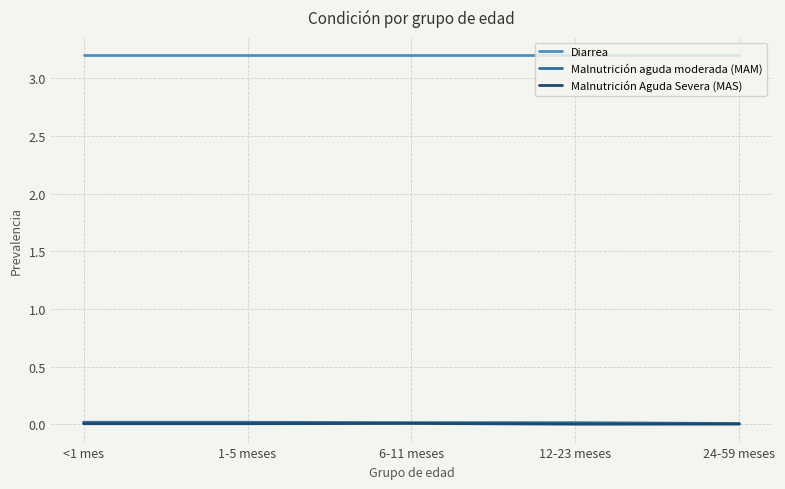

True or false: Diarrea has a value of 1.8 at 6-11 meses.

False